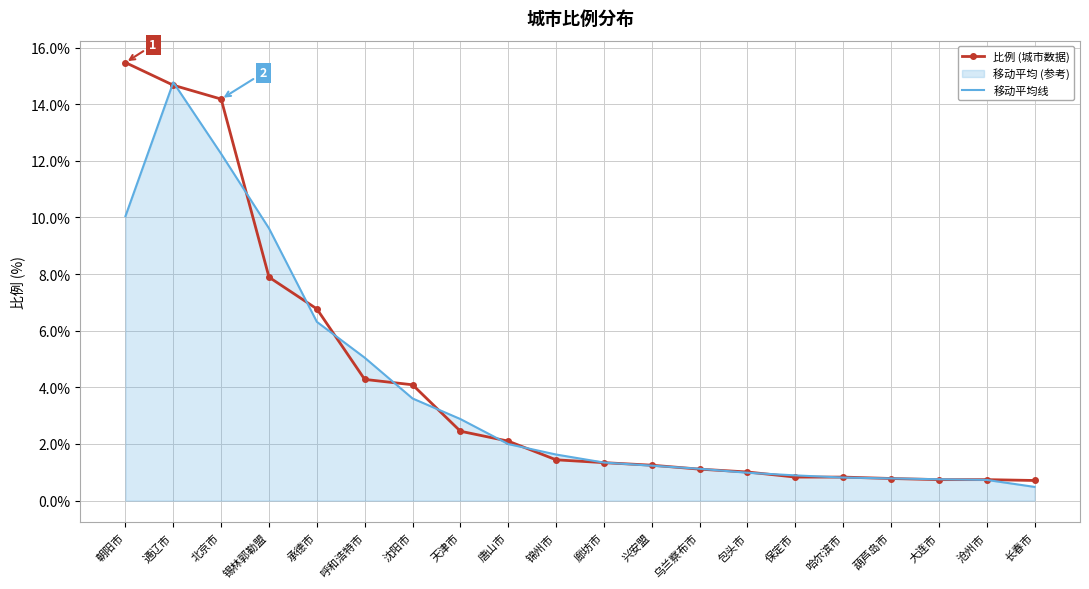

Read the 移动平均线 value at 大连市.

0.8